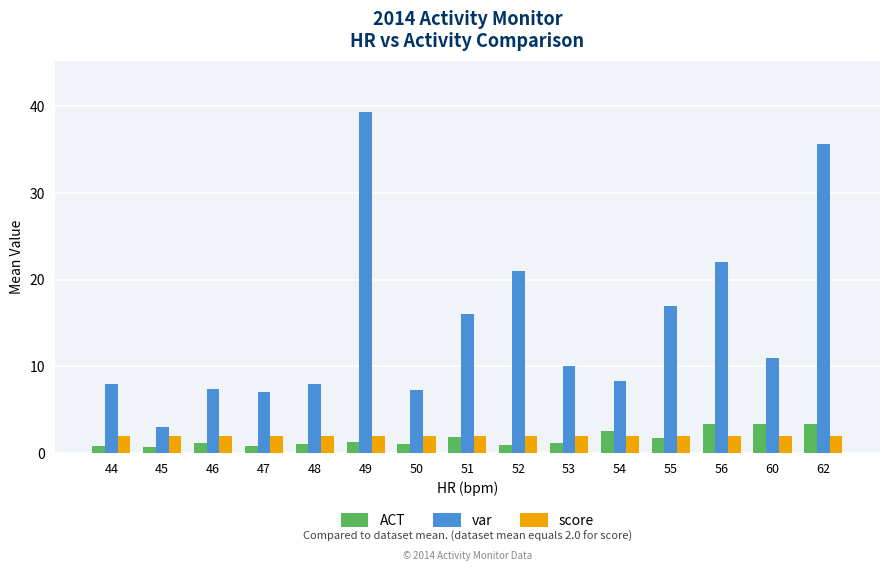

What is the spread (max minus min) of values at 44?

7.2